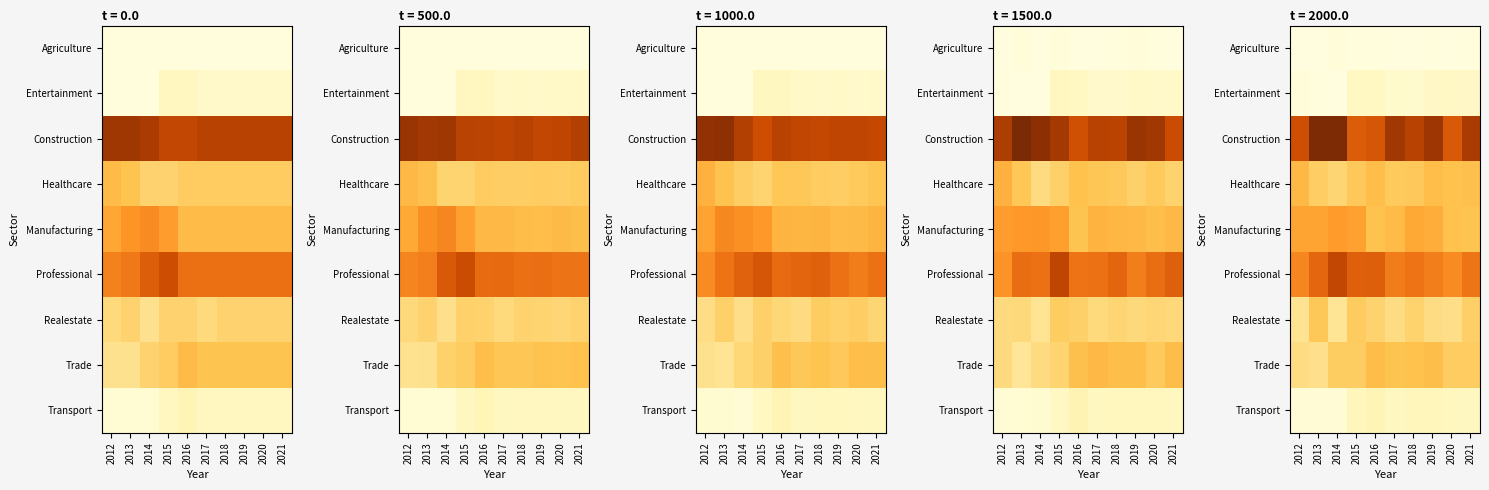

What is the spread (max minus min) of values at 2019?

29.1